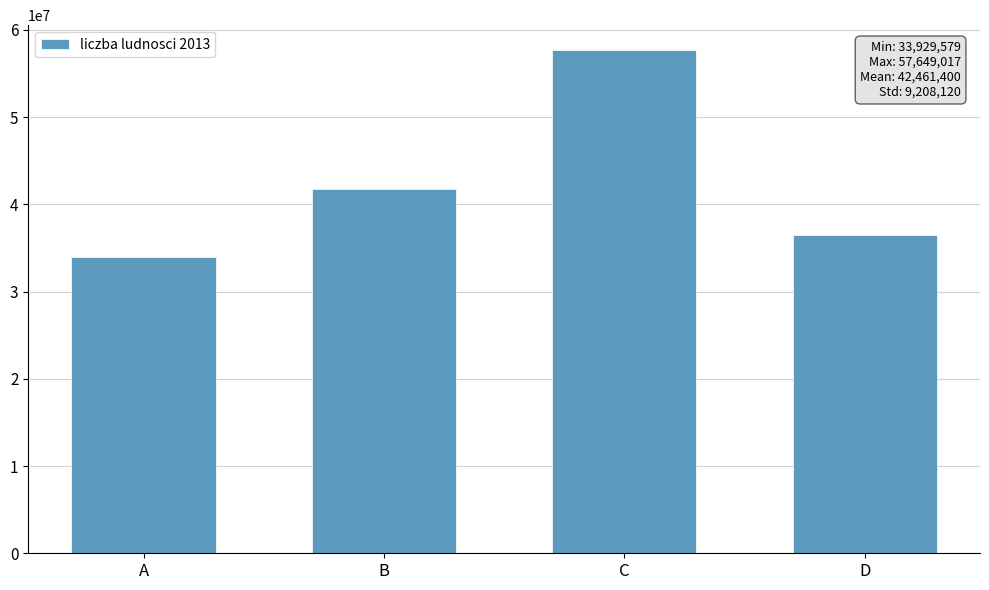

Is it true that the value at B is 69984527?

False